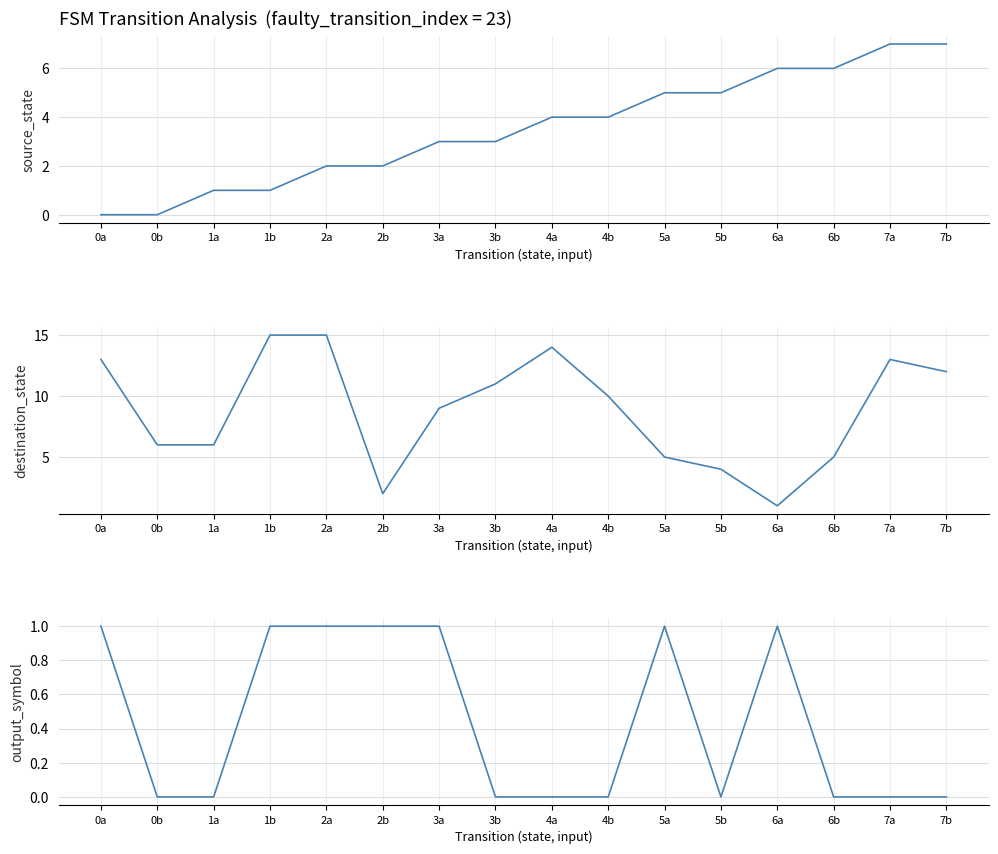

What is the minimum value for destination_state?

1